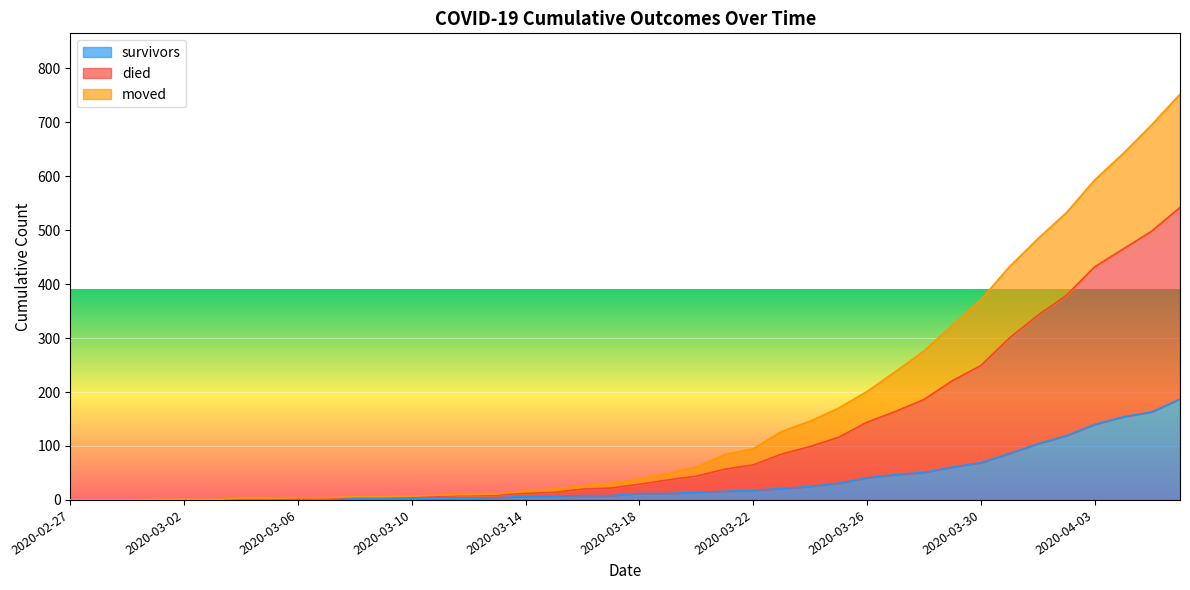

What is the average value of the survivors series?

36